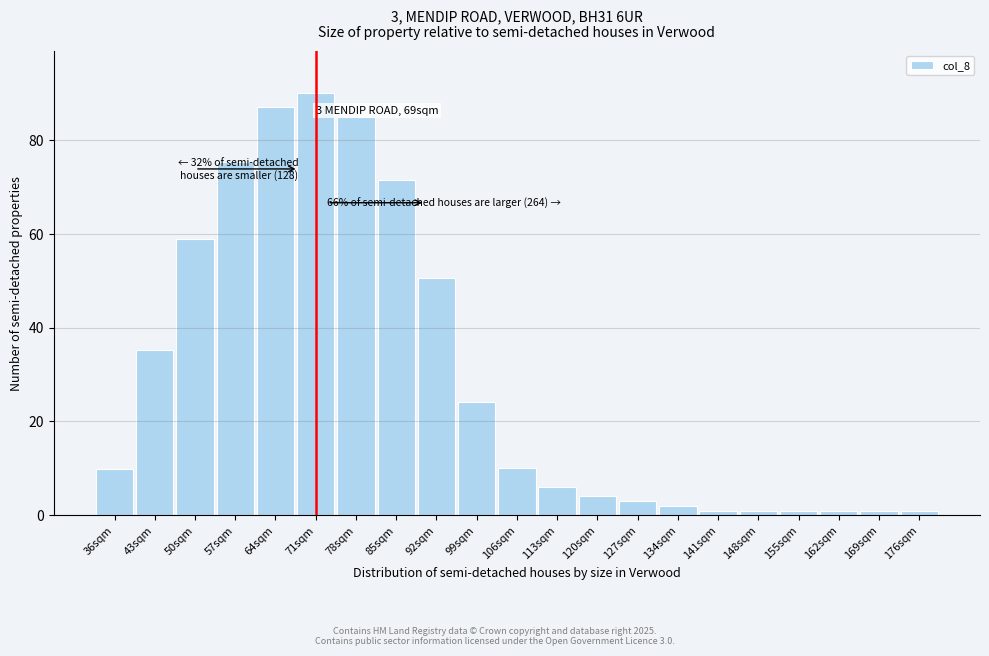

What is the change in value from 99sqm to 120sqm?

-20.2